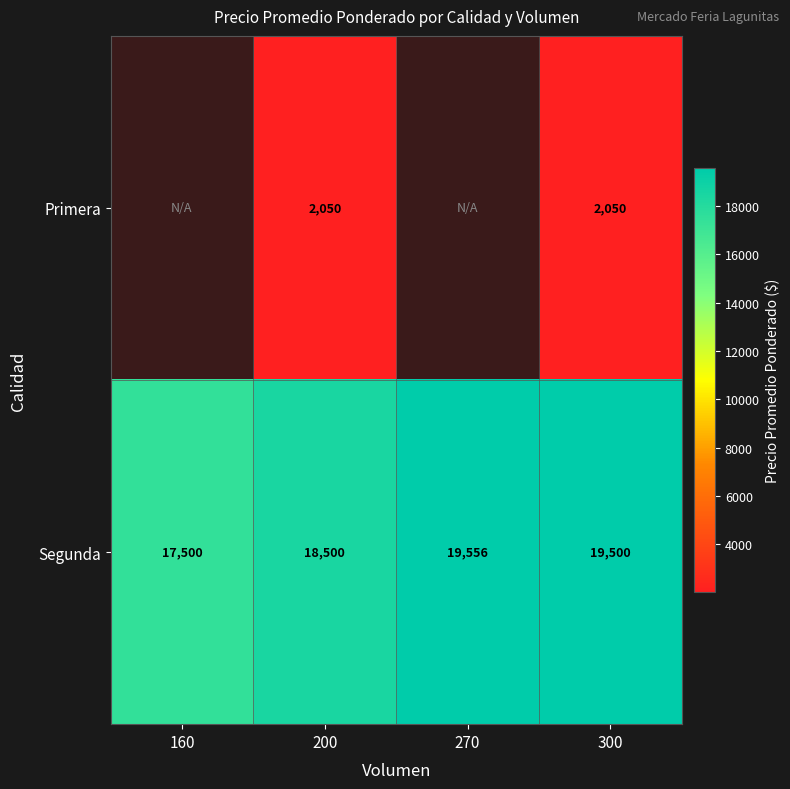

What is the sum of all Segunda values?

75056